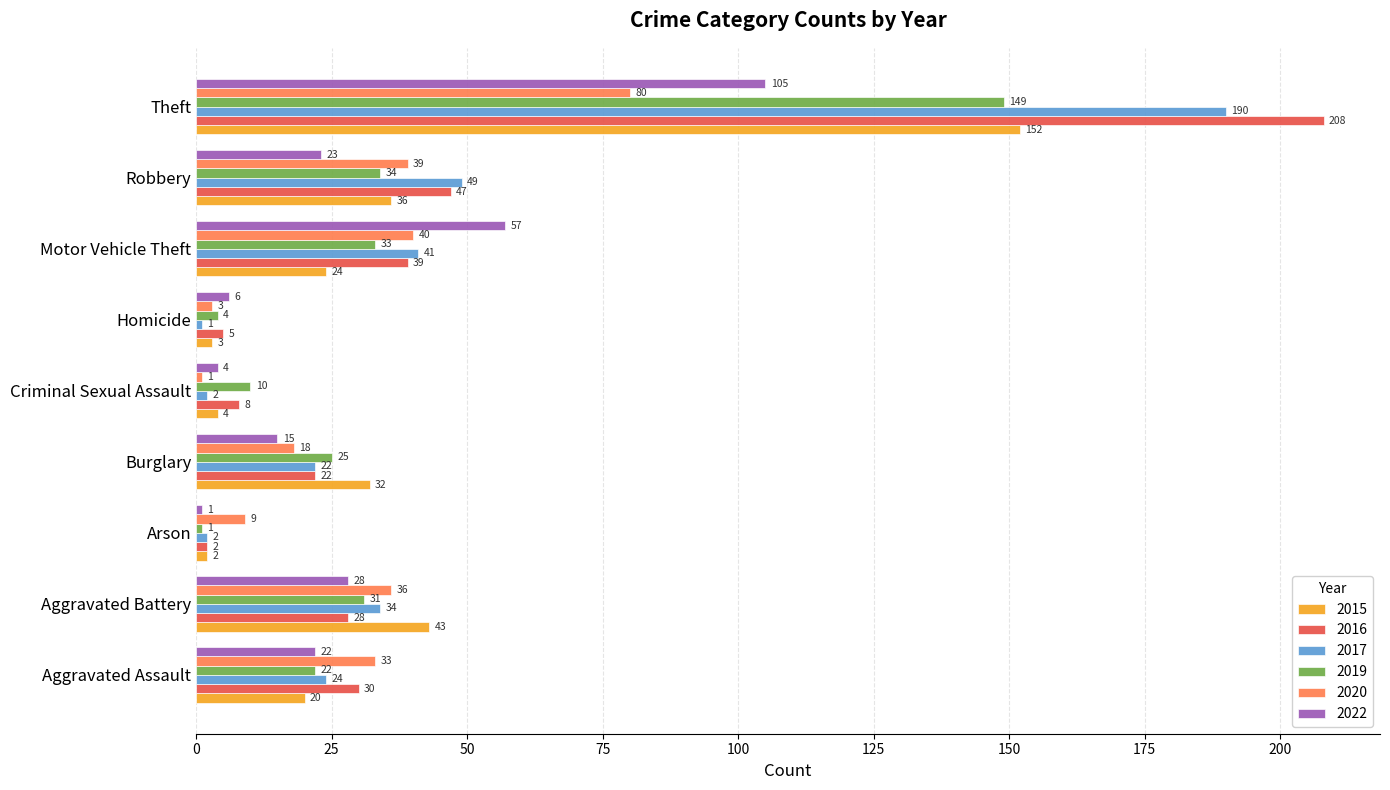

Rank the series by their maximum value, from lowest to highest.

2020, 2022, 2019, 2015, 2017, 2016